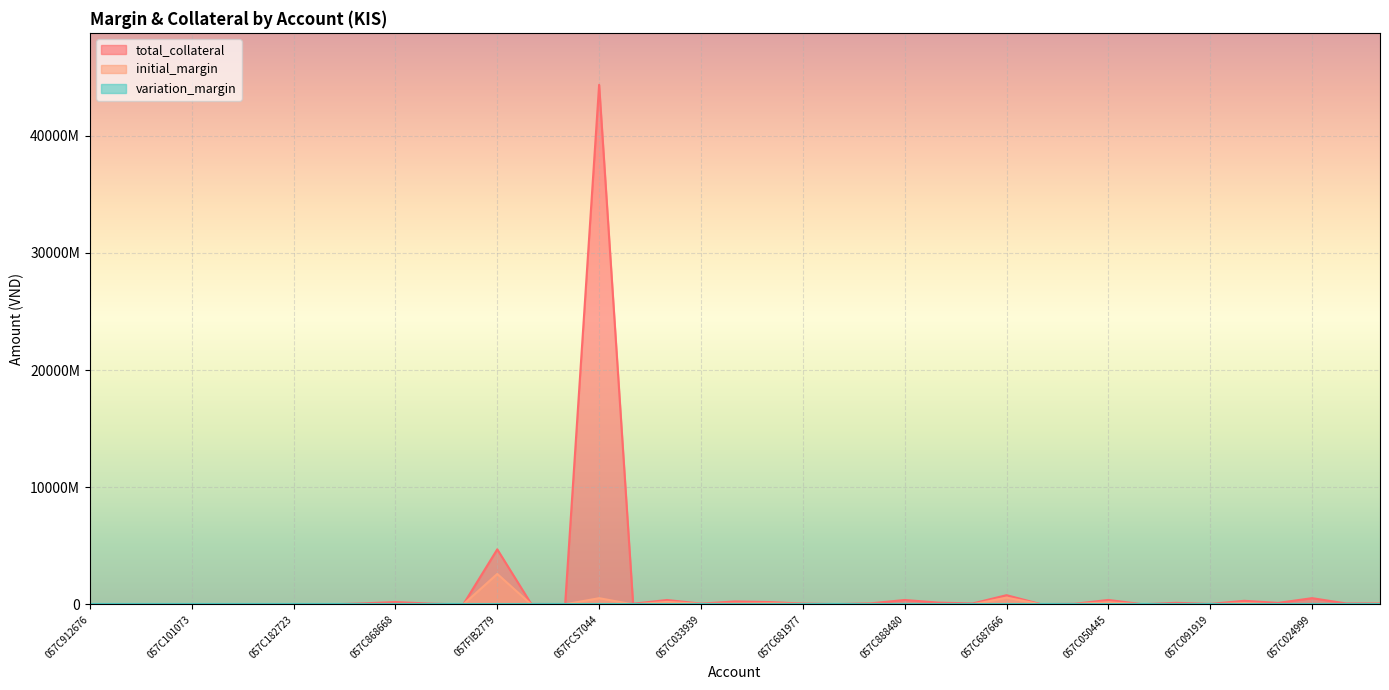

In total_collateral, how many points are lower than both neighbors (excluding endpoints)?

11